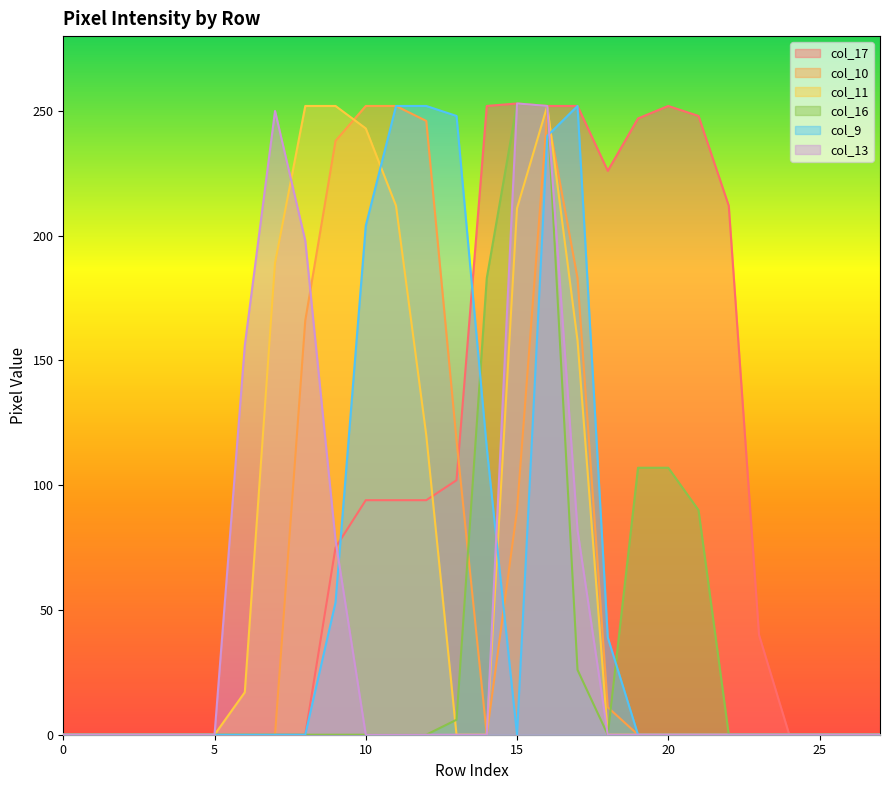

Is it true that col_17 equals 252 at 20?

True